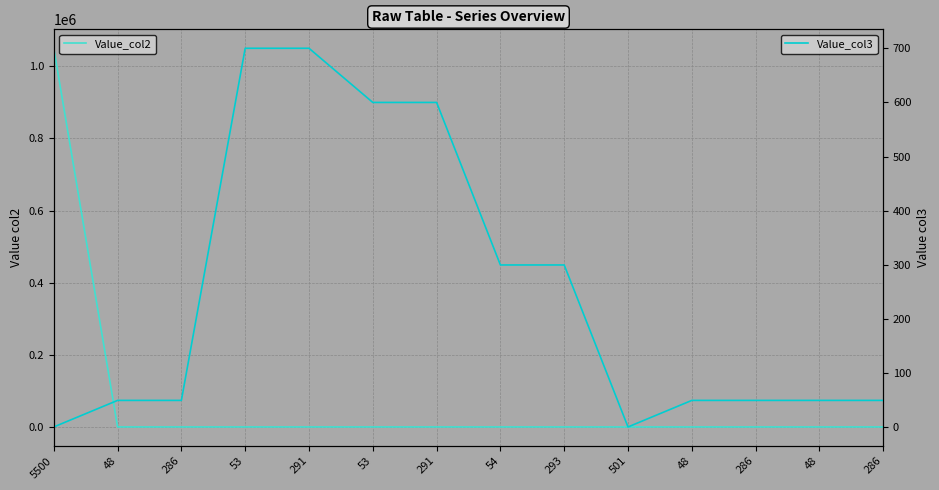

What is the lowest value of the Value_col3 series?

1